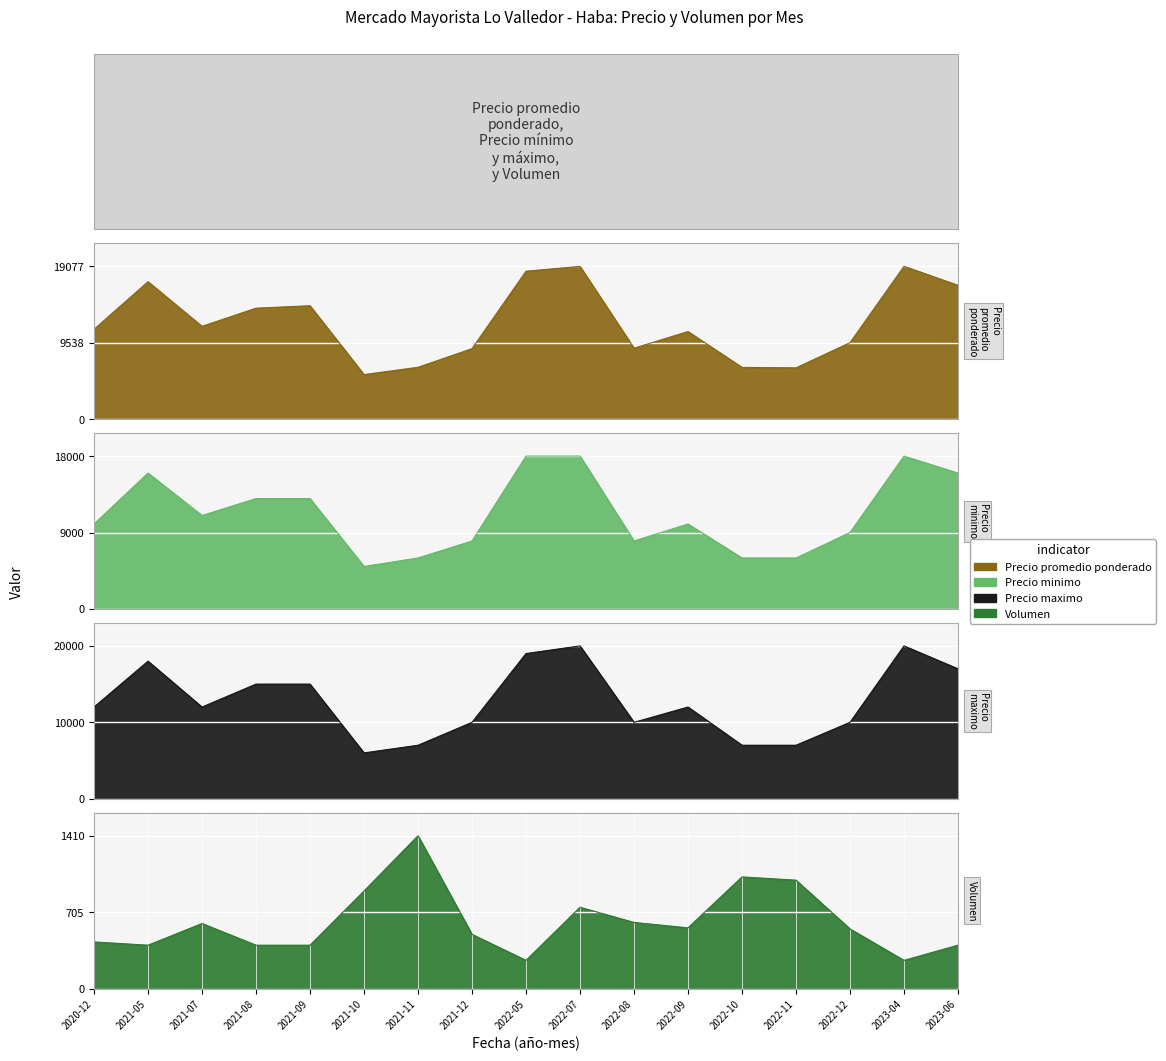

The Precio promedio ponderado series shows 19585 at 2021-08. True or false?

False